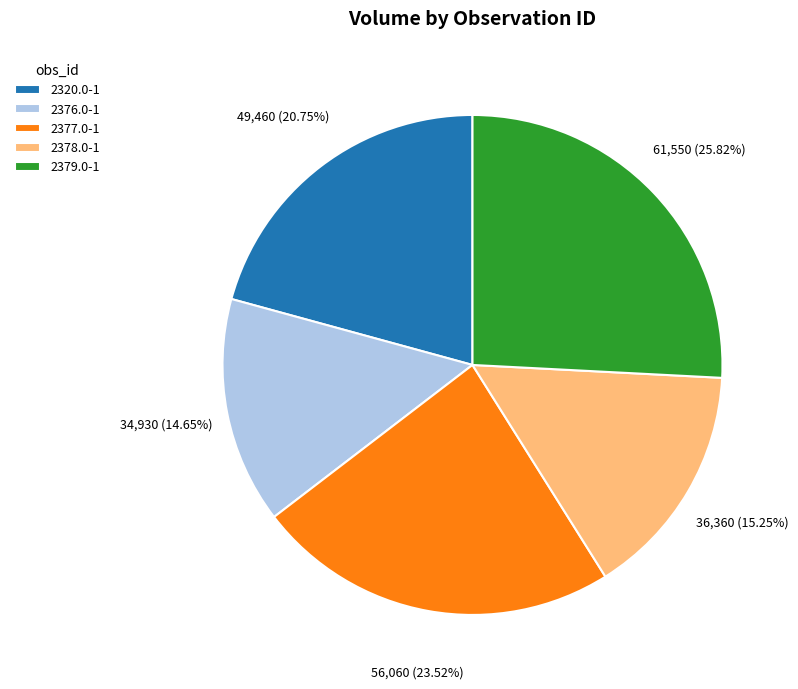

How many segments does this pie chart have?

5